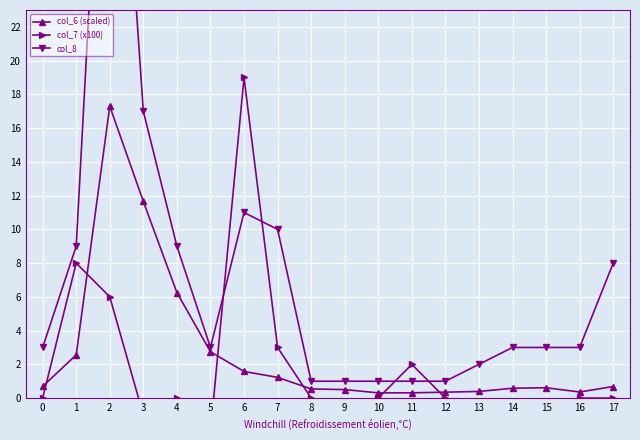

Which series changed the most between 6 and 7?

col_7 (x100)